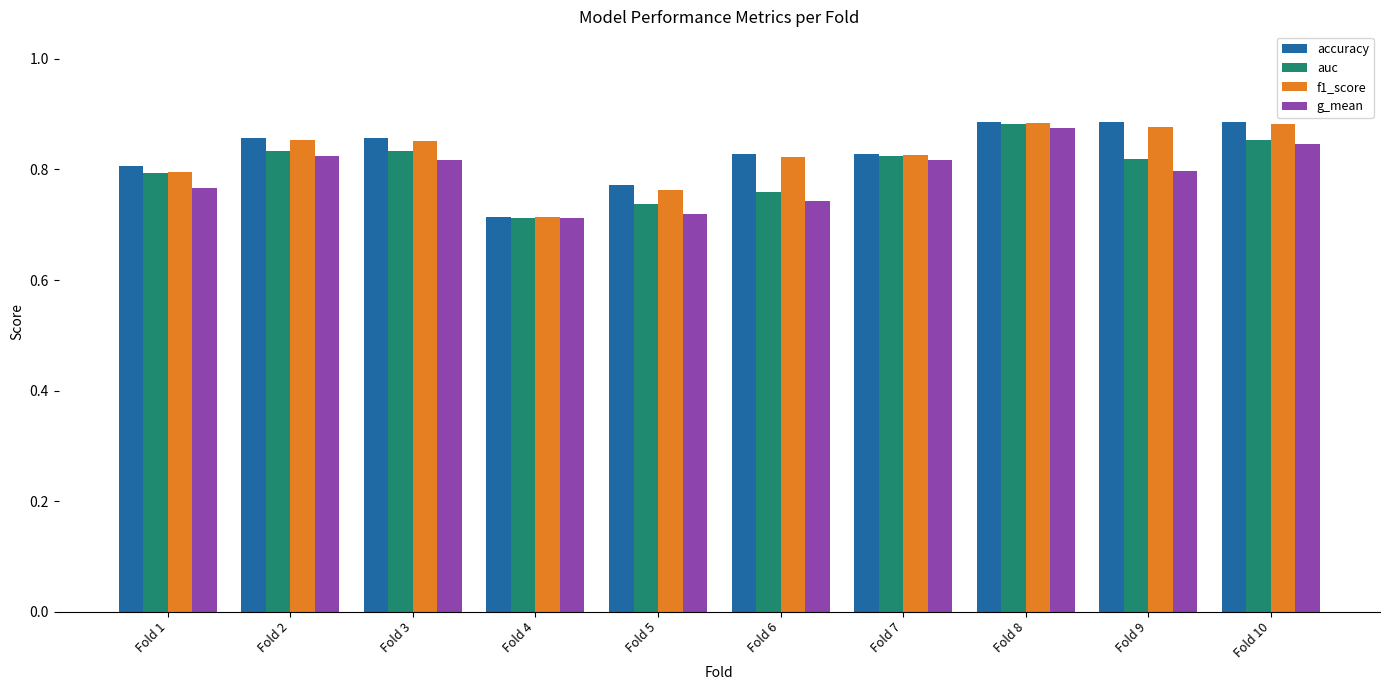

What is the sum of the g_mean values at Fold 5 and Fold 9?

1.5